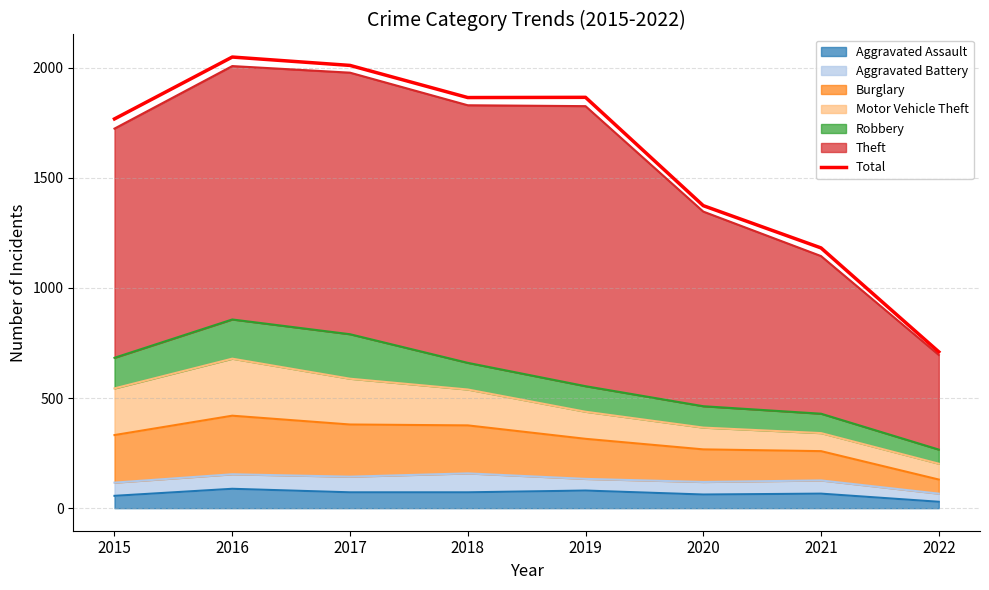

At which category does the data reach its first local valley?

2018